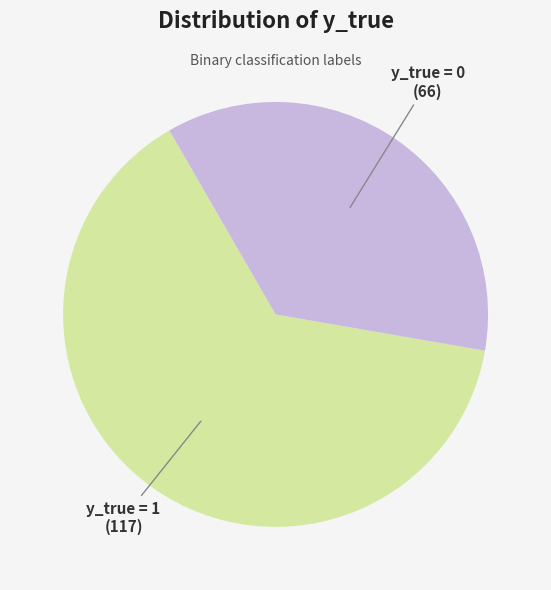

To the nearest percent, what is the difference between the y_true = 0 and y_true = 1 slice percentages?

28%